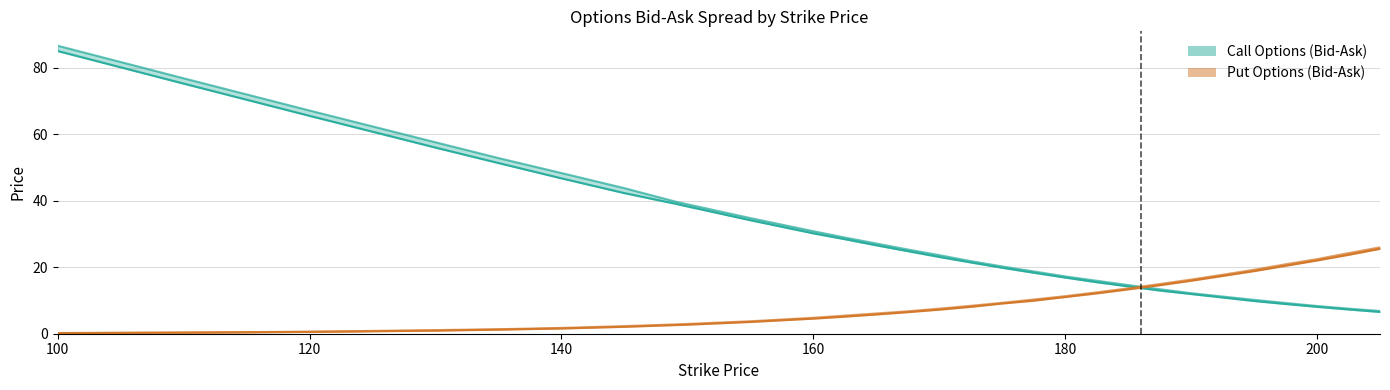

True or false: Call Ask Price has more than 2 interior local peaks.

False